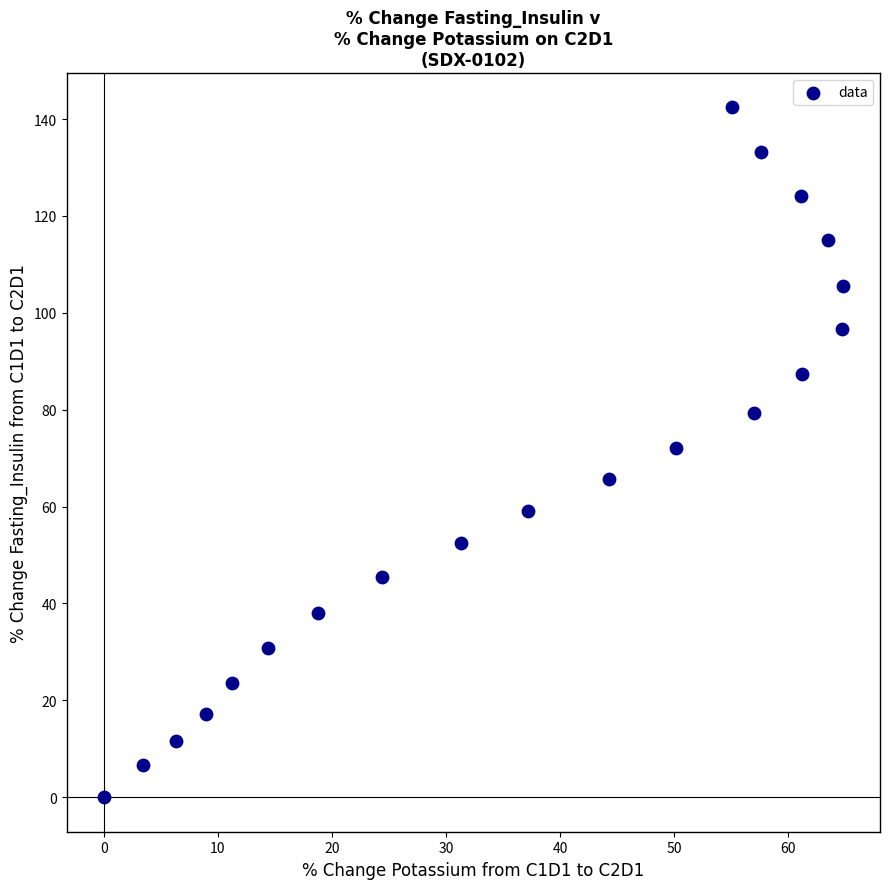

What is the range of X values (max minus min)?

64.8